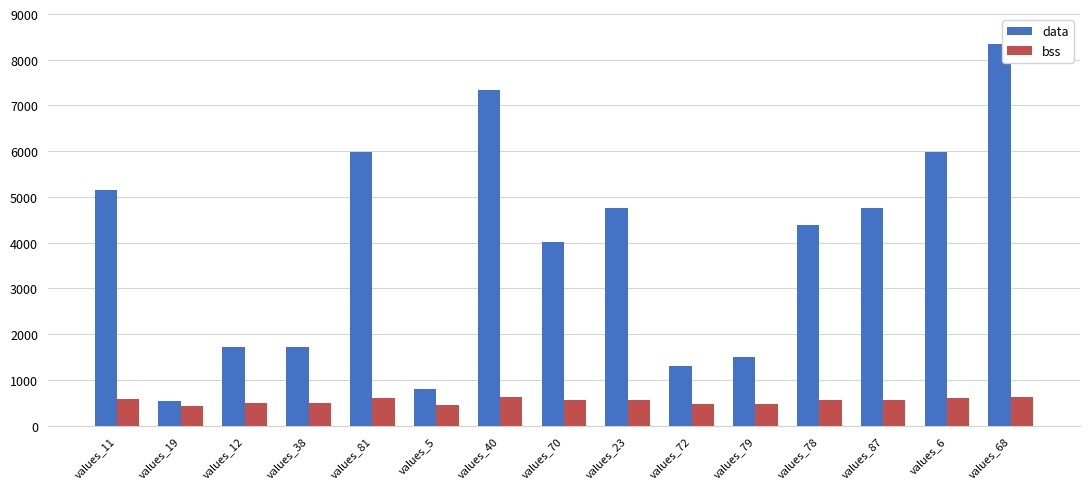

The data series shows 4376 at values_78. True or false?

True